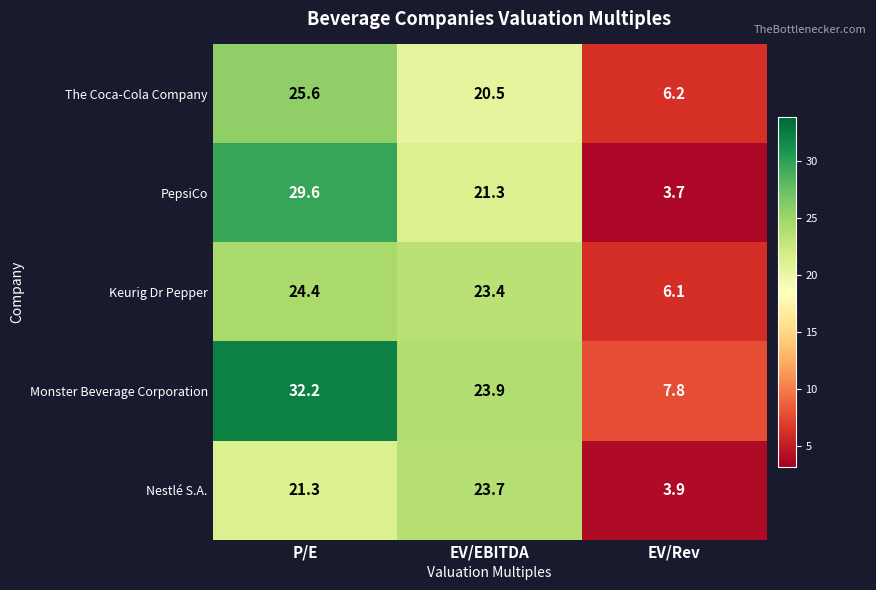

Rank the series at P/E from highest to lowest value.

Monster Beverage Corporation, PepsiCo, The Coca-Cola Company, Keurig Dr Pepper, Nestlé S.A.